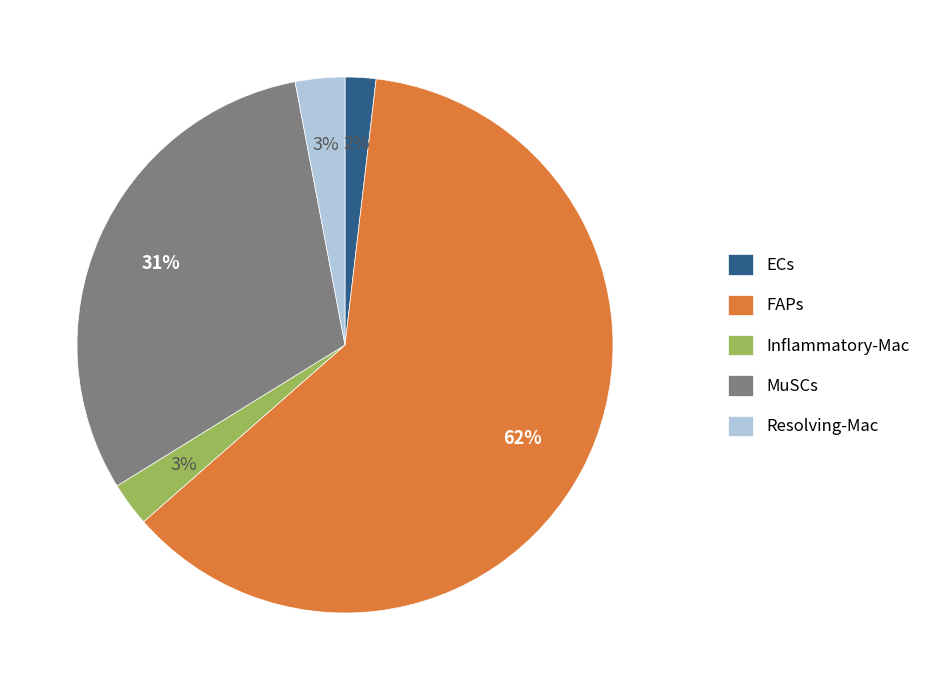

To the nearest percent, what is the average slice percentage?

20%